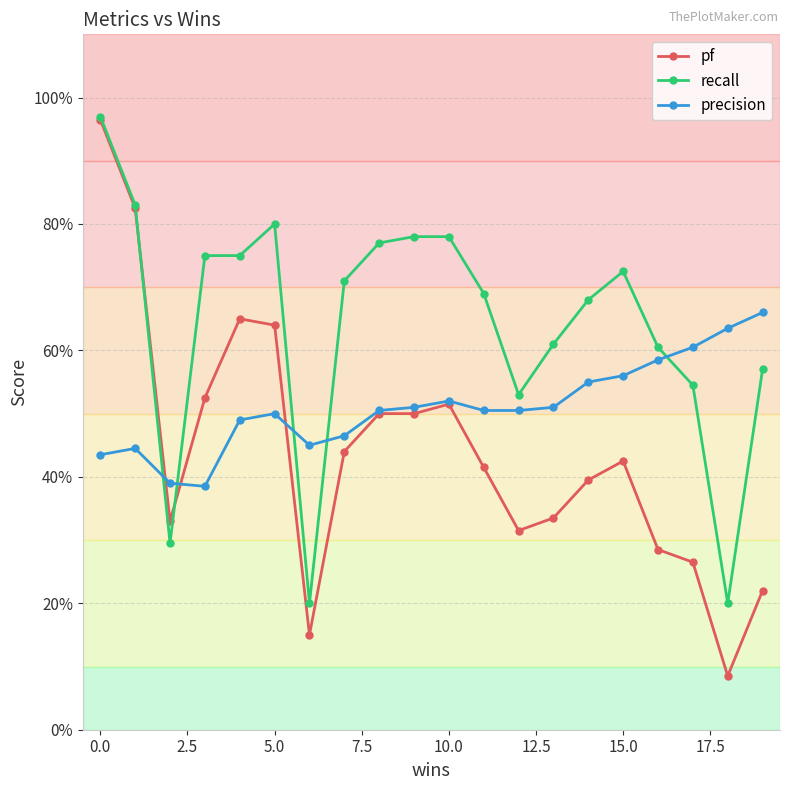

What are all the series names shown in the legend?

pf, recall, precision